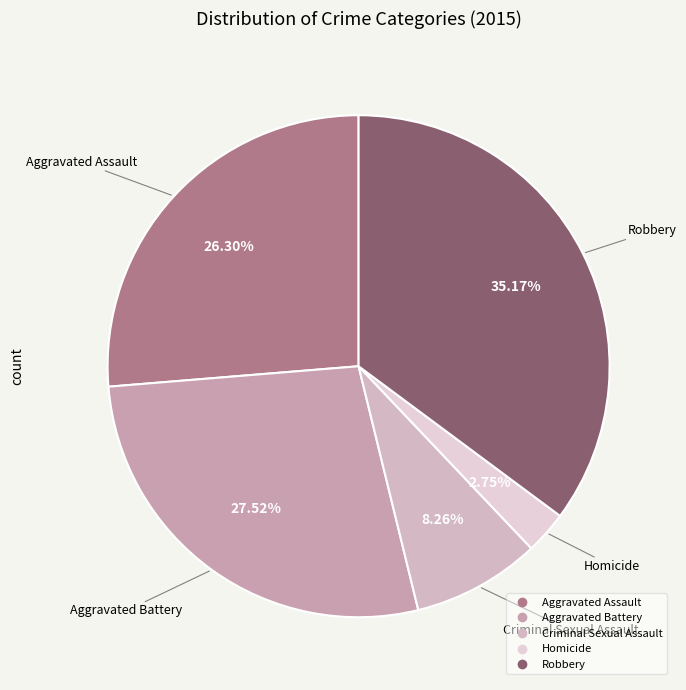

Does any single category account for the majority?

No